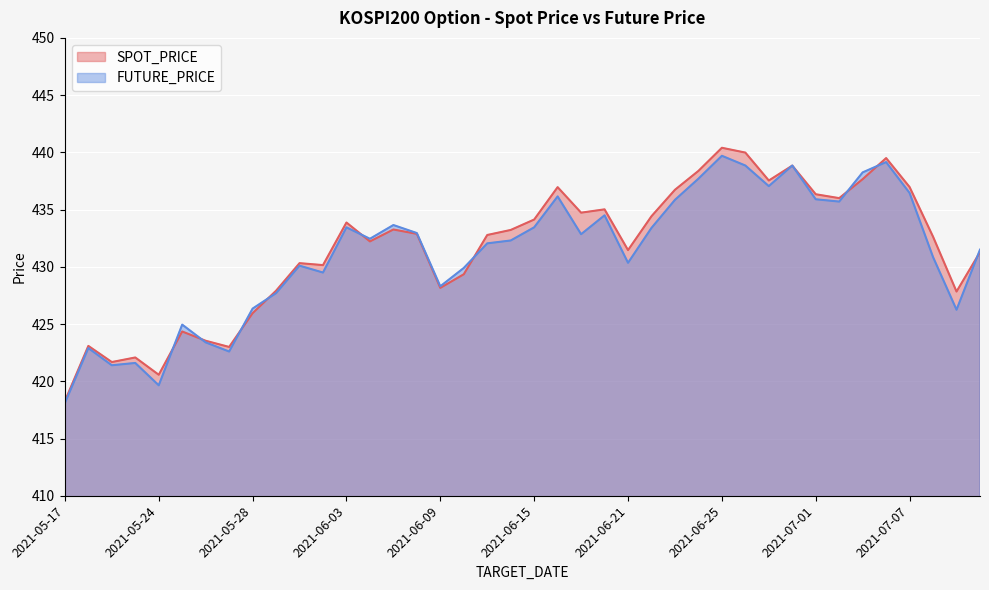

At how many categories does at least one series exceed 418?

40